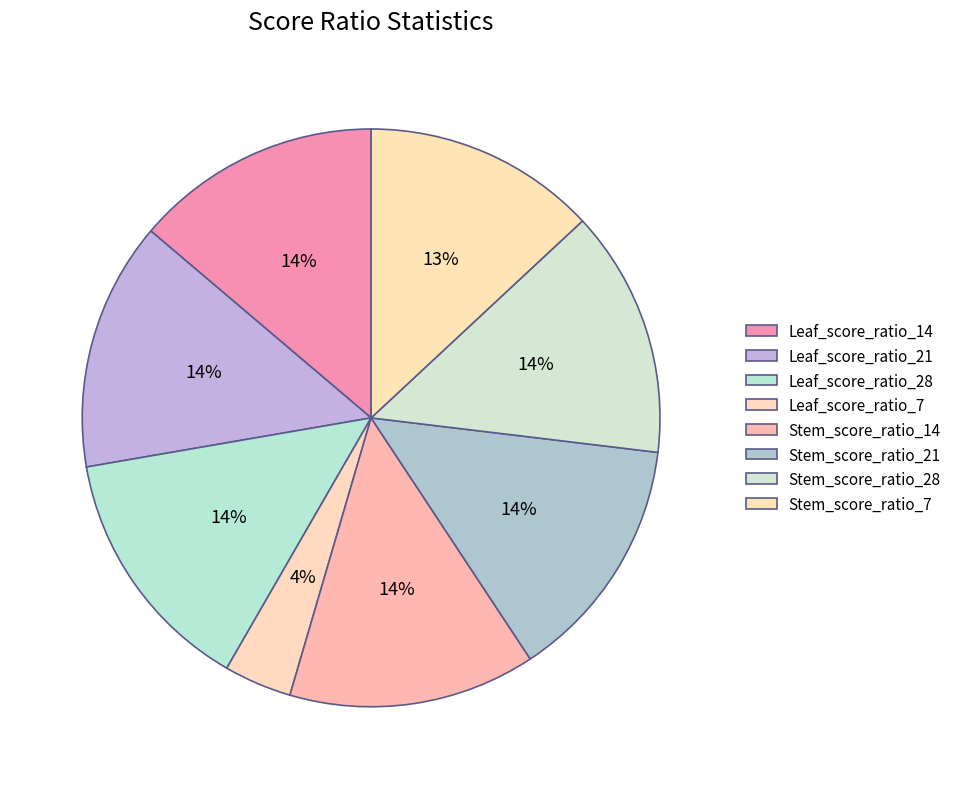

What percentage is the Leaf_score_ratio_21 slice, to the nearest percent?

14%